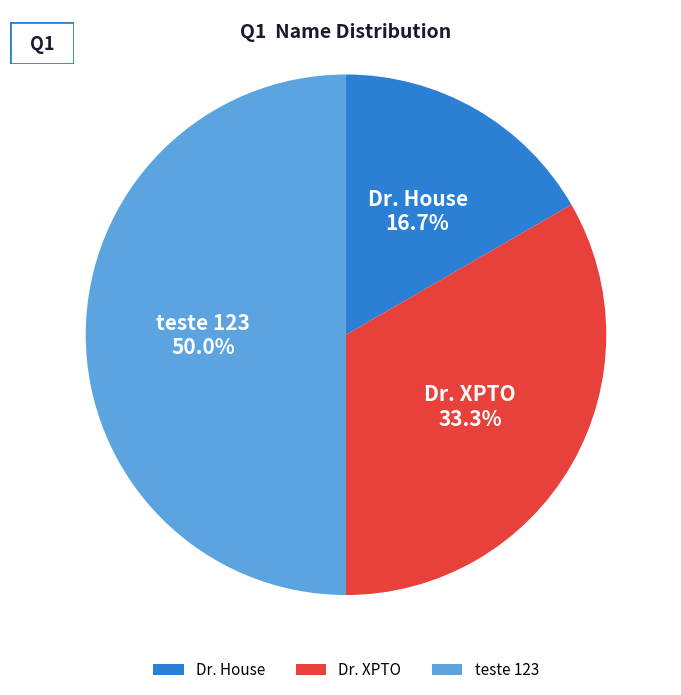

What is the smallest slice in the pie chart?

Dr. House